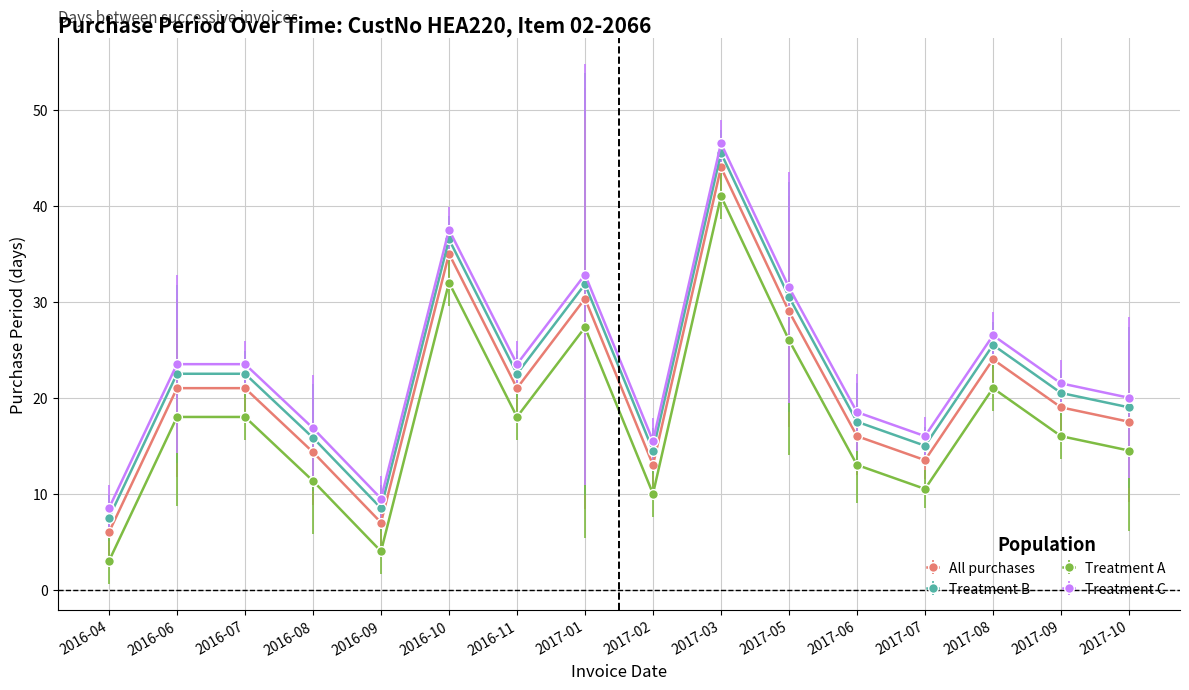

Is this an area chart (filled region under the line)?

No